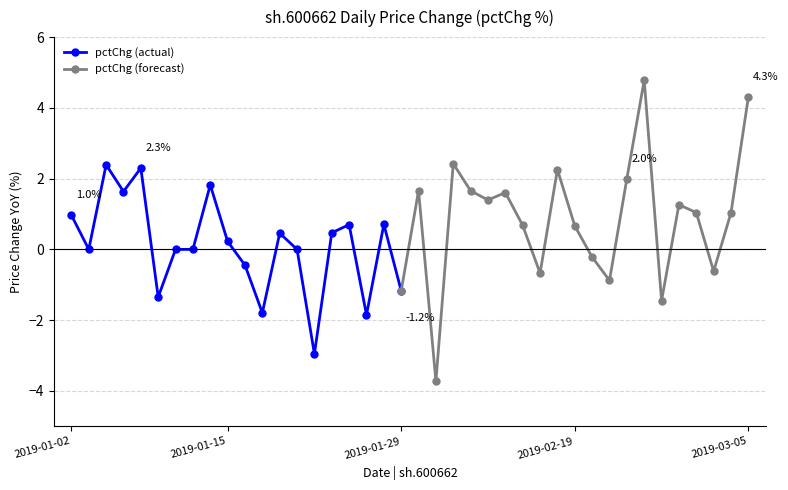

What is the smallest value displayed?

-3.7